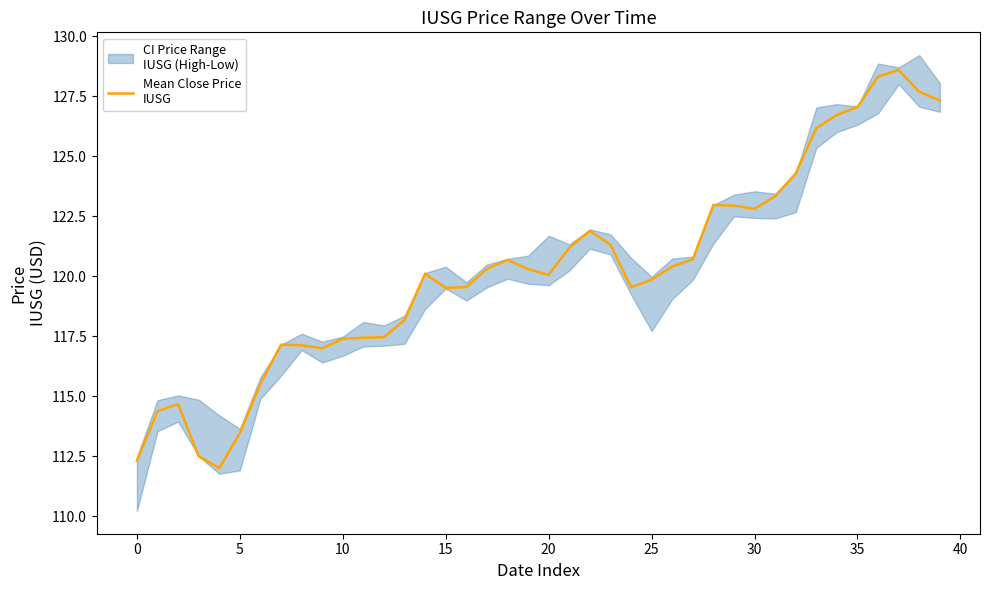

How many interior local peaks (higher than both neighbors) does the data have?

7